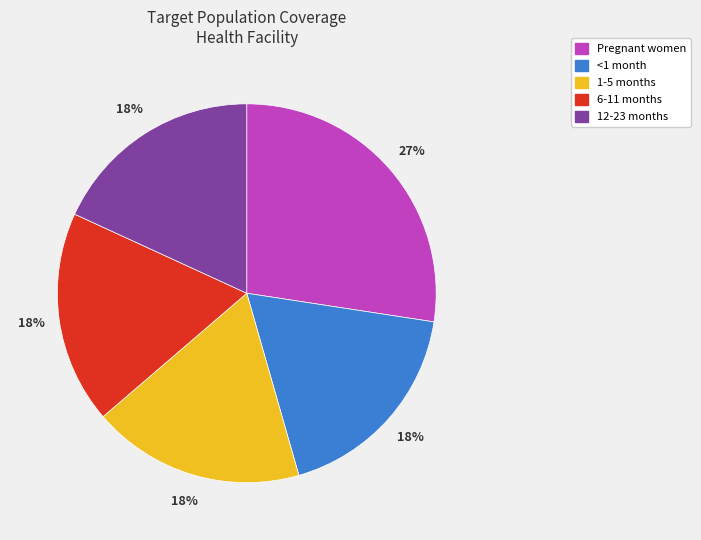

Combined, do 1-5 months and 6-11 months account for over 50%?

No